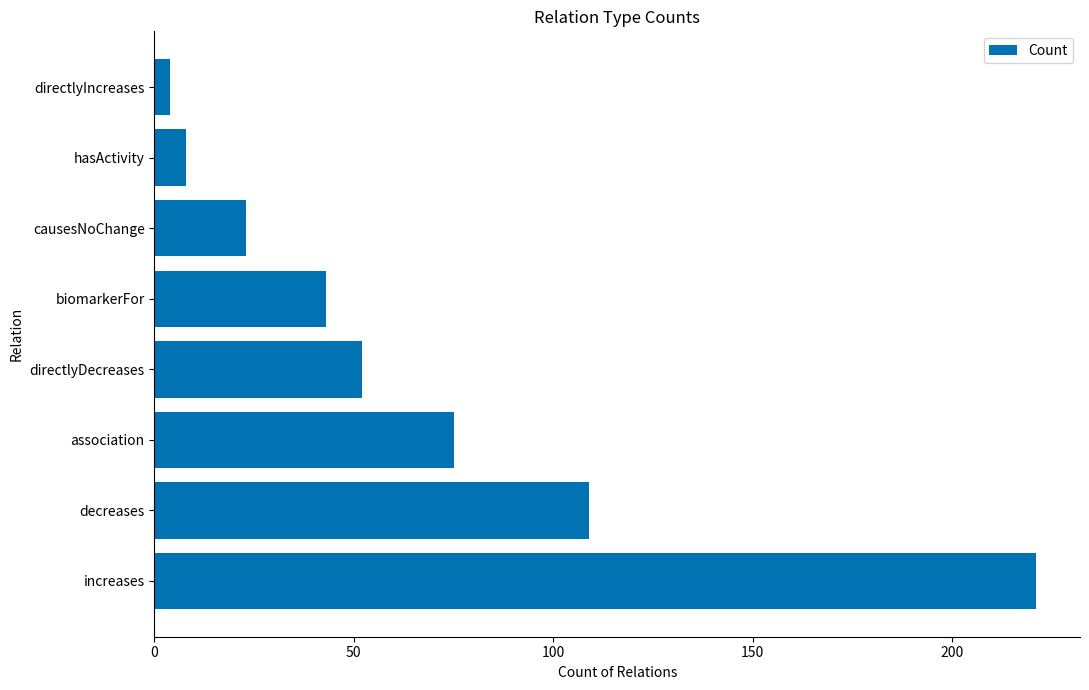

True or false: the data shows 45 at association.

False